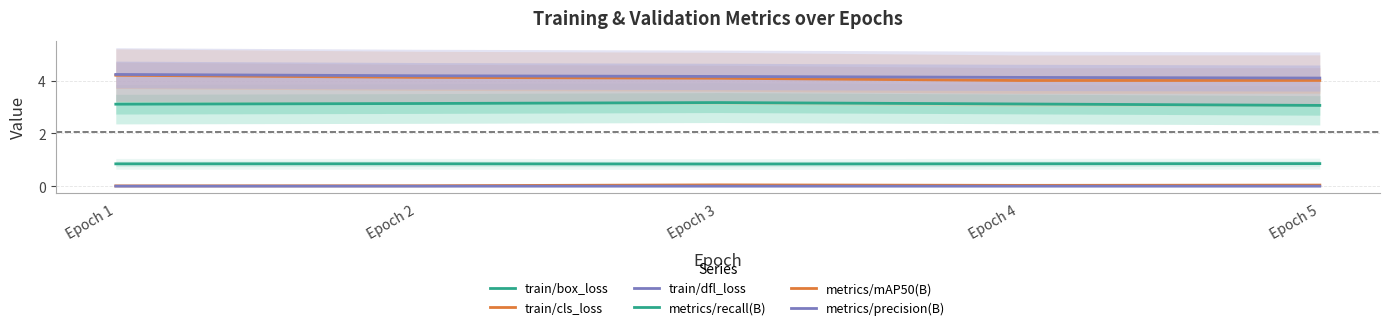

How many train/box_loss values are between 3 and 4?

5